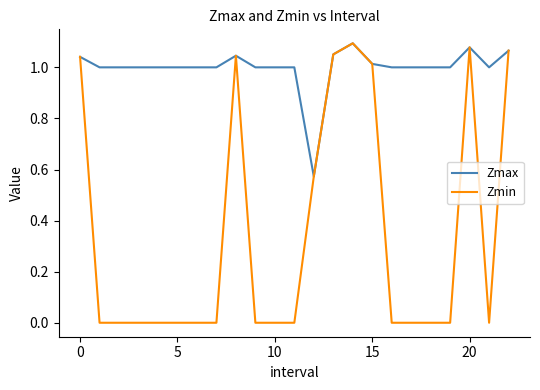

Which series has the largest range (max minus min)?

Zmin